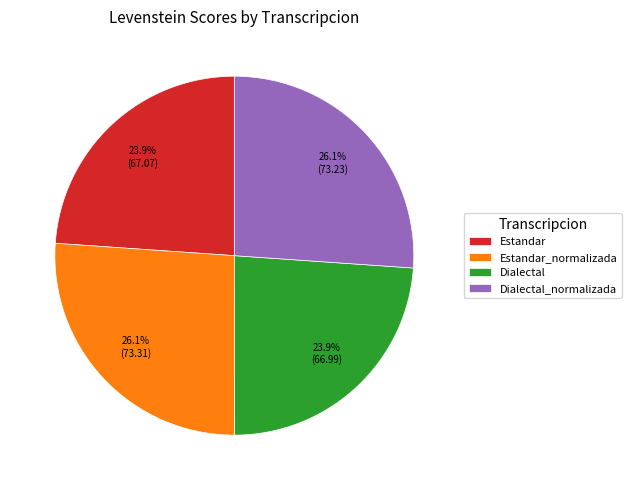

What is the ratio of the value at Estandar_normalizada to the value at Dialectal?

1.1